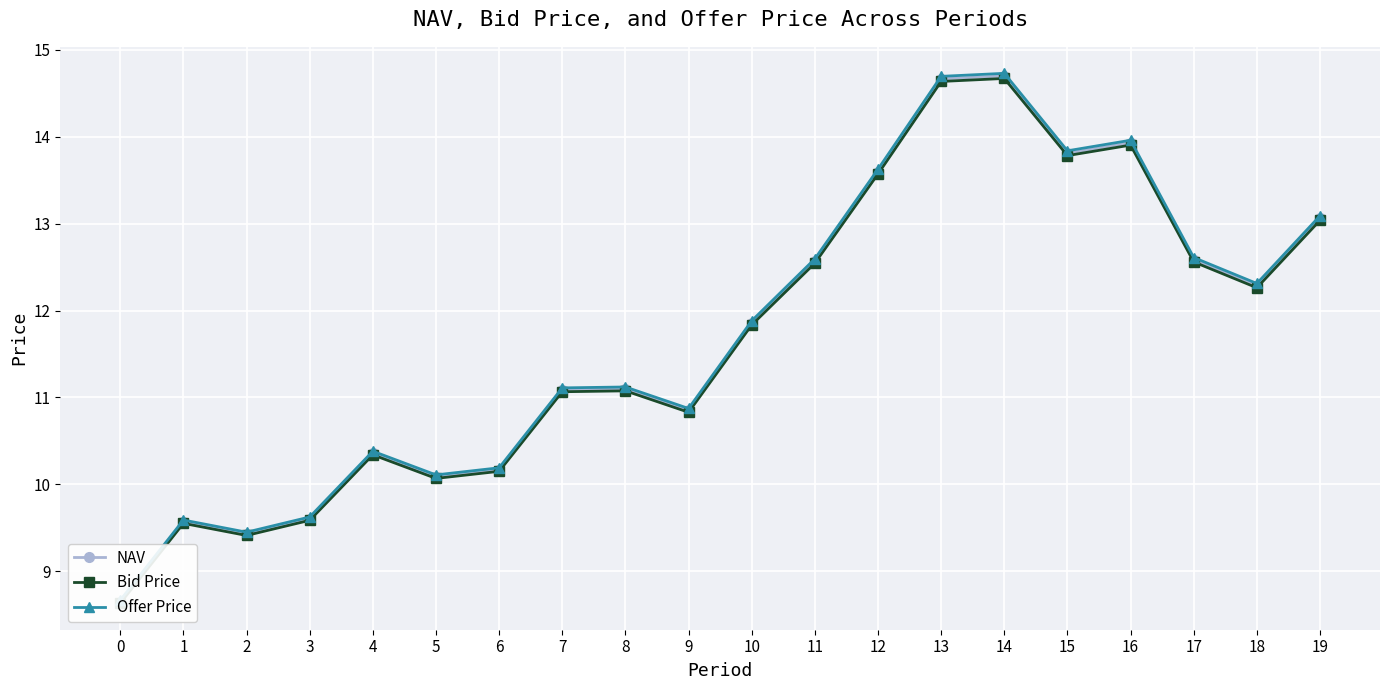

Rank the categories by Offer Price value from highest to lowest.

14, 13, 16, 15, 12, 19, 17, 11, 18, 10, 8, 7, 9, 4, 6, 5, 3, 1, 2, 0